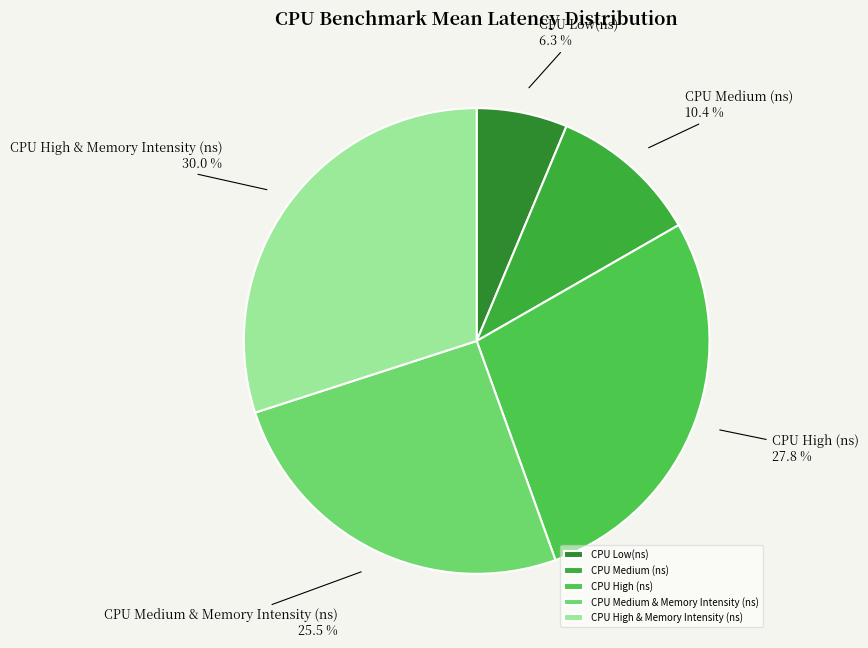

True or false: CPU High & Memory Intensity (ns) accounts for 30% of the total.

True